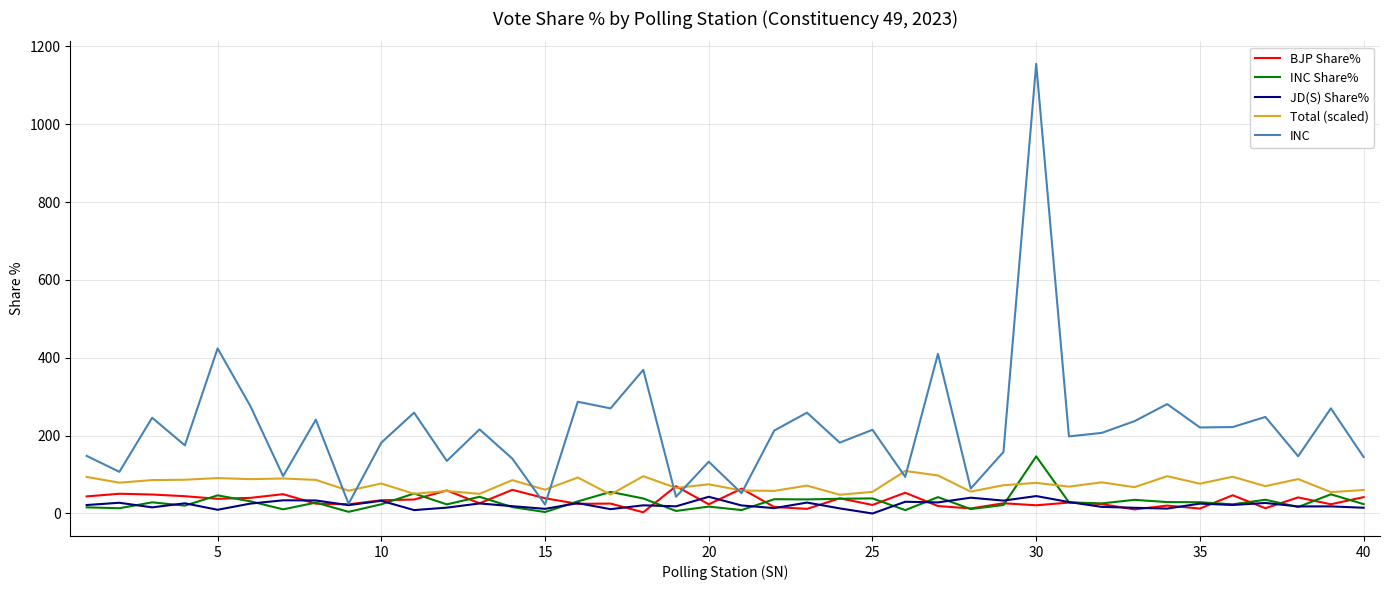

Which series has the largest total across all categories?

INC